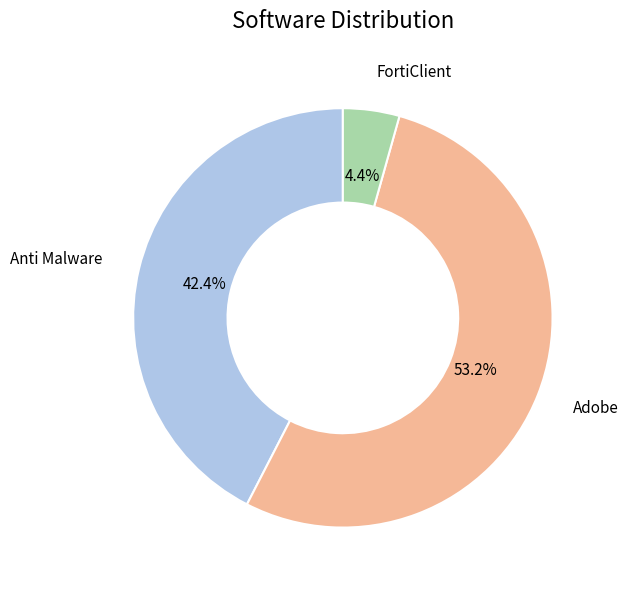

Between Adobe and FortiClient, which is larger?

Adobe